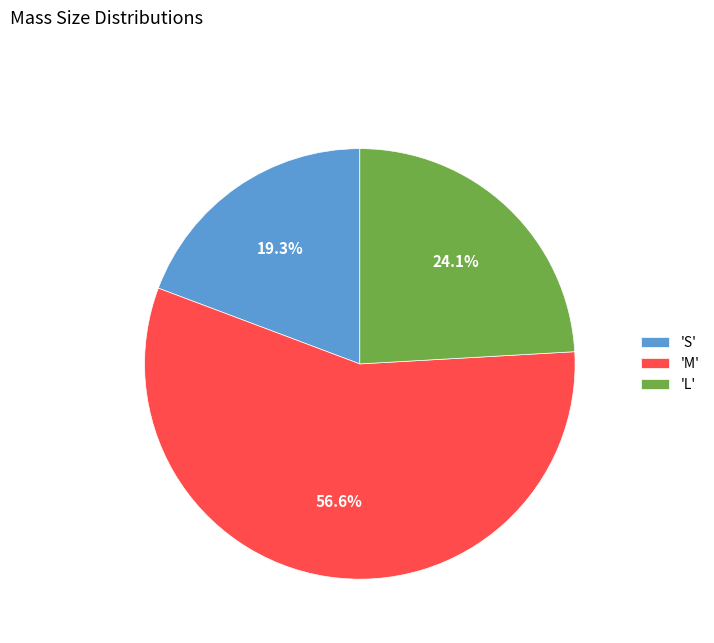

Rank the categories by value from highest to lowest.

'M', 'L', 'S'